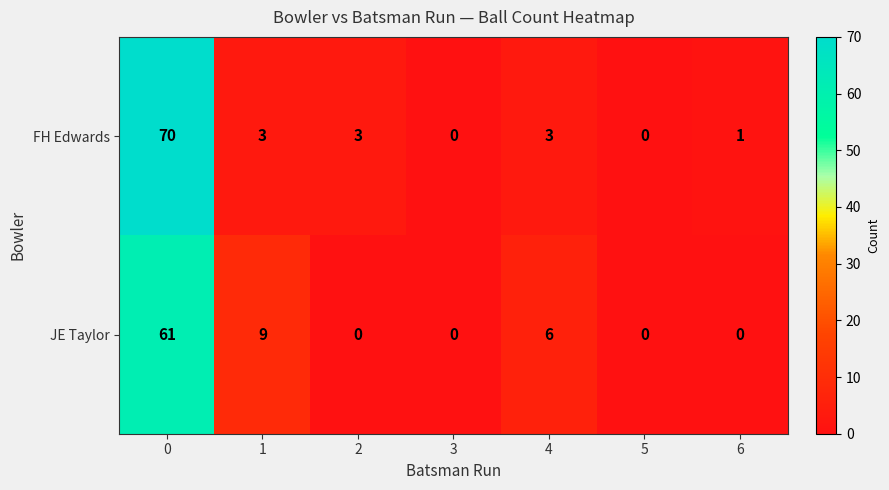

What value does the FH Edwards series have at 4?

3